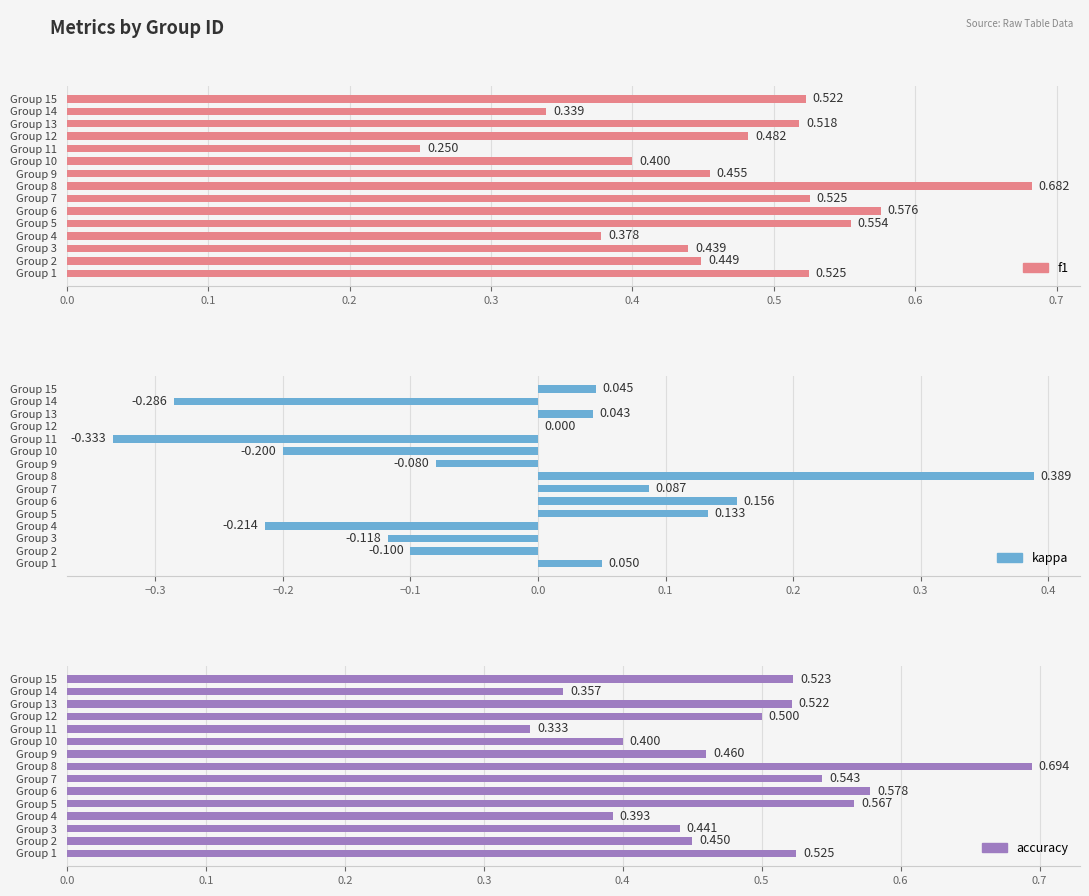

At how many categories does at least one series exceed 0?

15